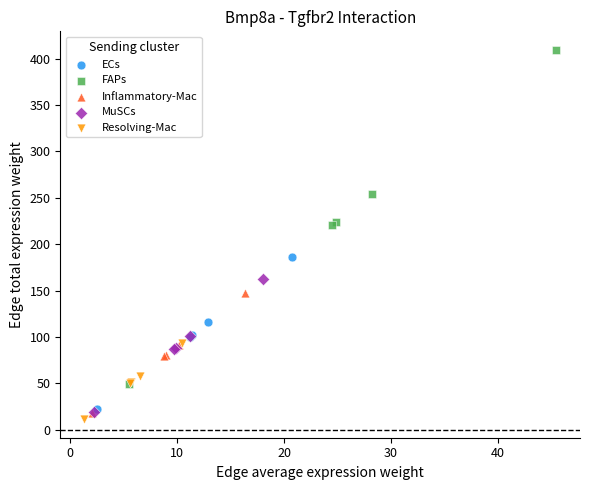

Which series reaches the maximum Y coordinate?

FAPs